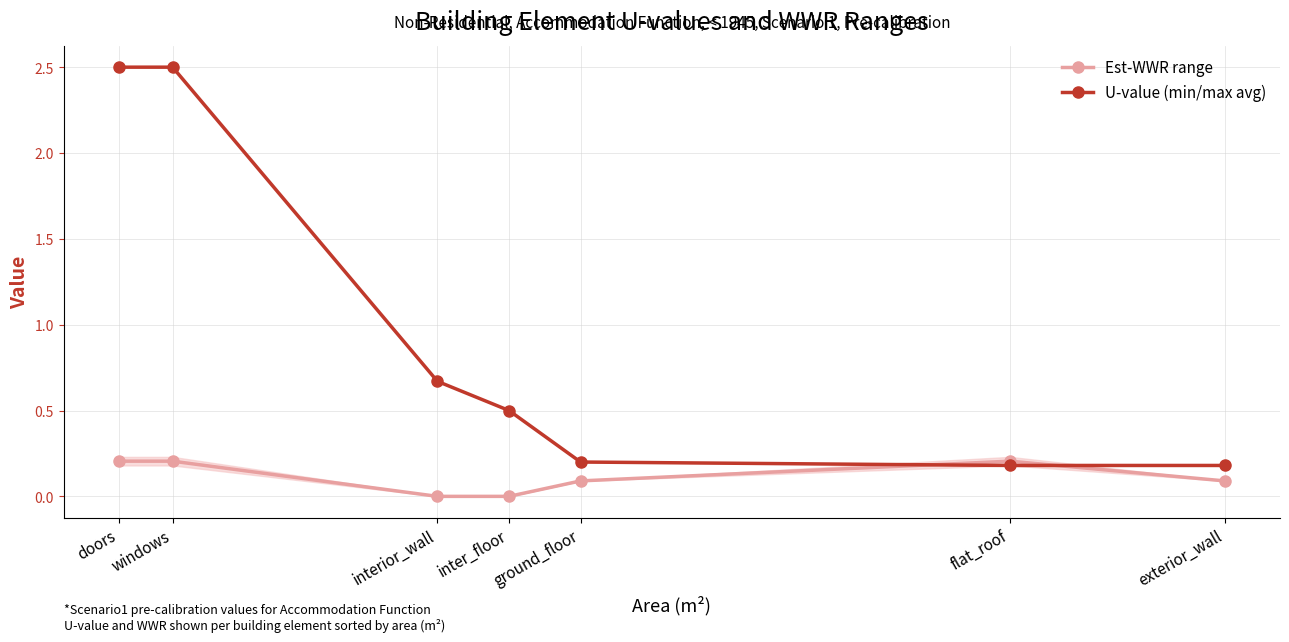

What is the total value across all series at exterior_wall?

0.3